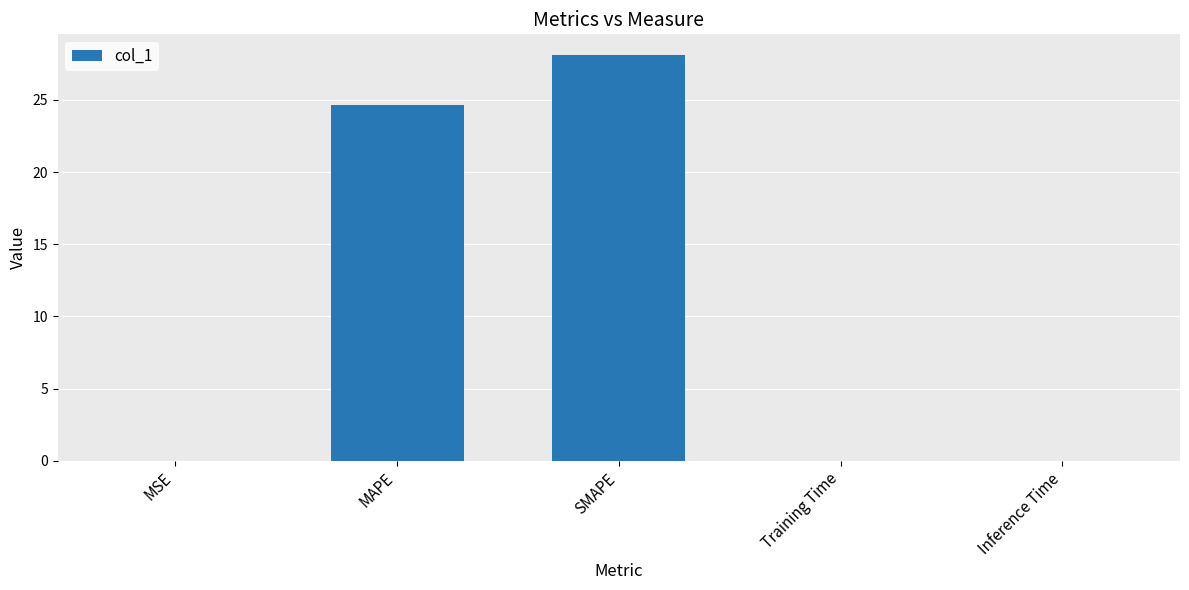

True or false: the data shows 28.1 at SMAPE.

True